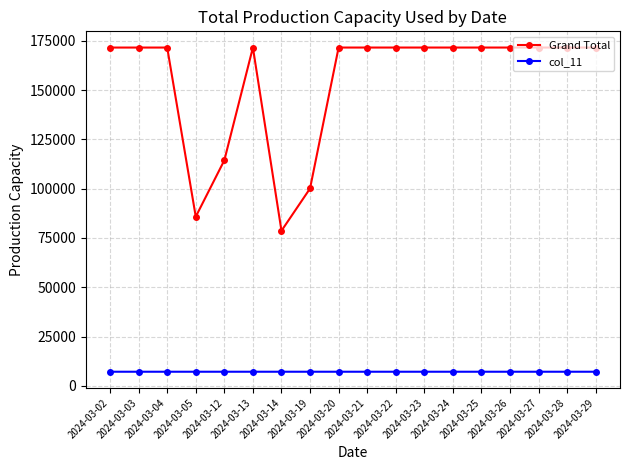

How many col_11 values are between 7147 and 7148?

18